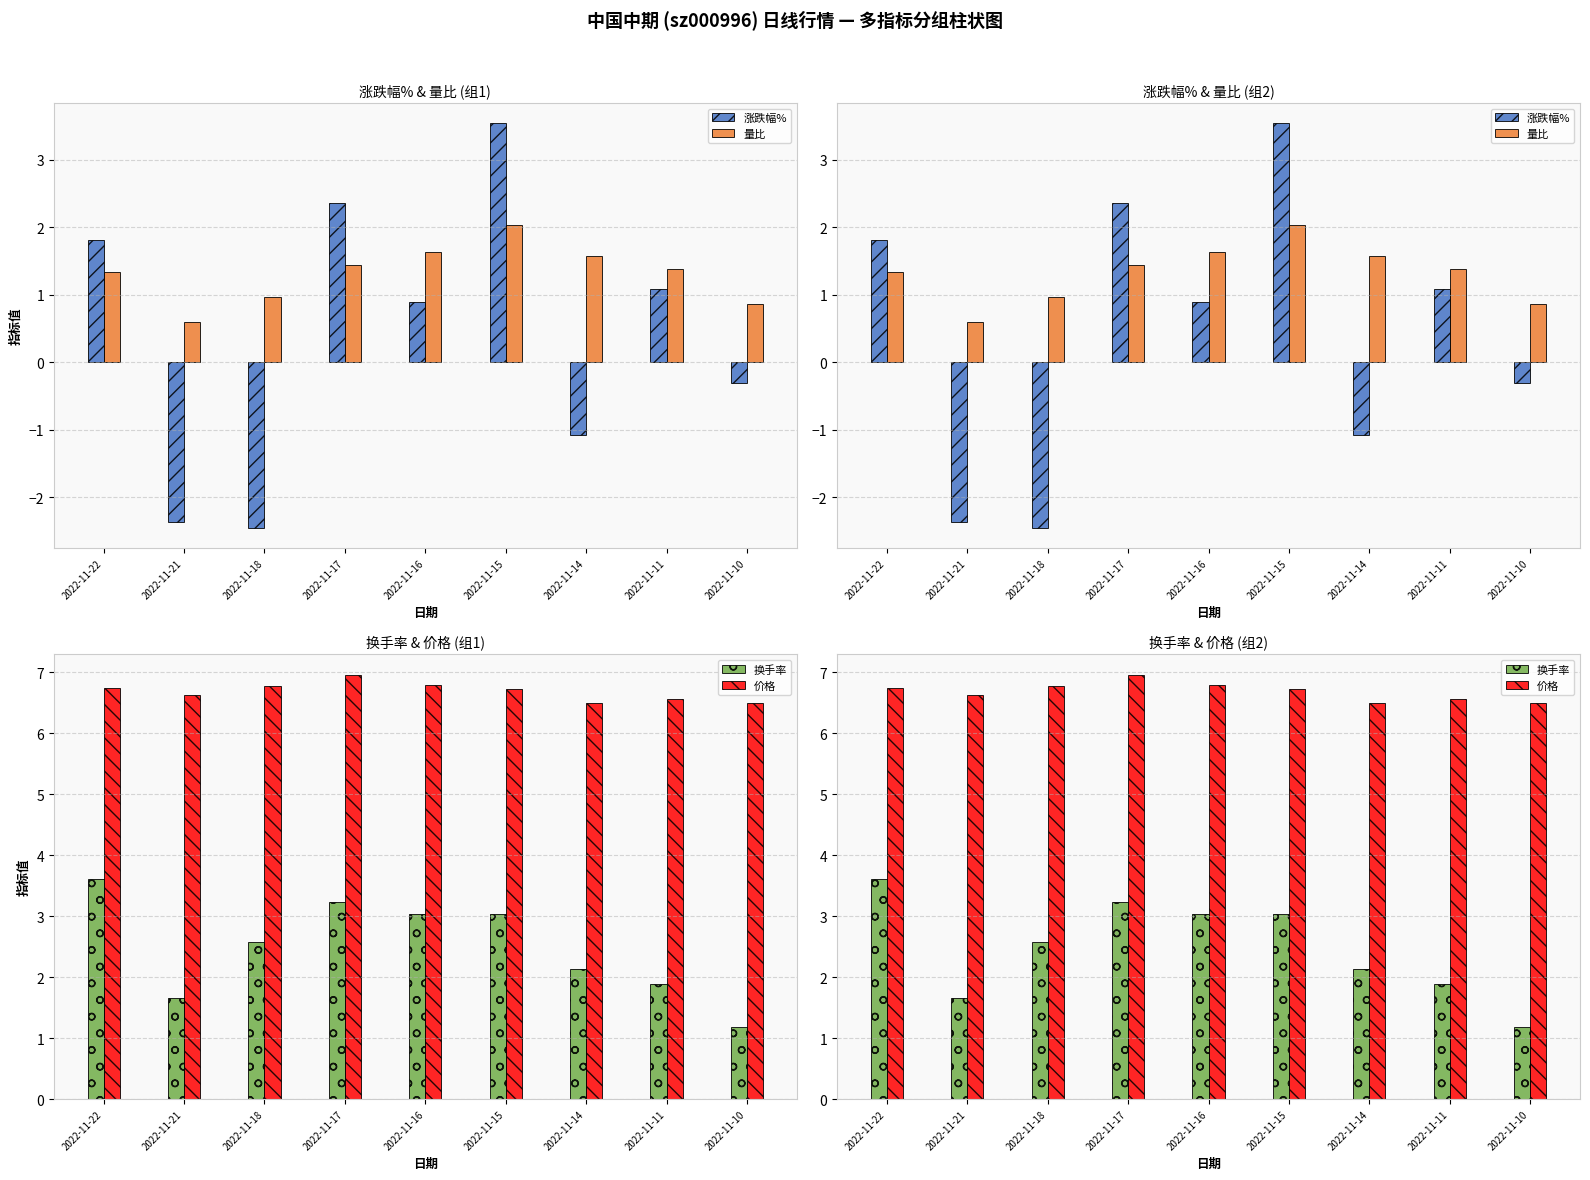

What is the average value of the 价格 series?

6.7